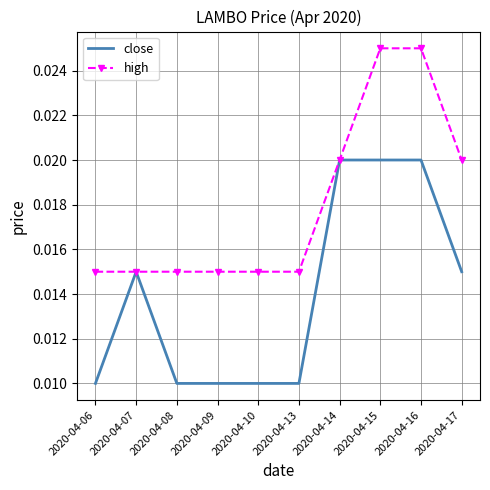

Rank the series at 2020-04-08 from lowest to highest value.

close, high